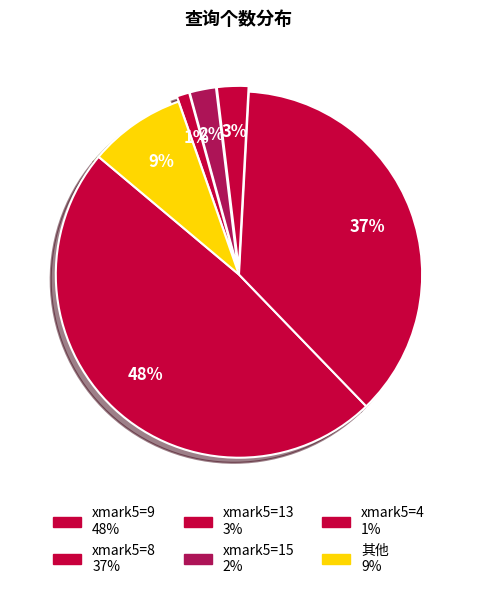

Count the number of slices in the pie.

6